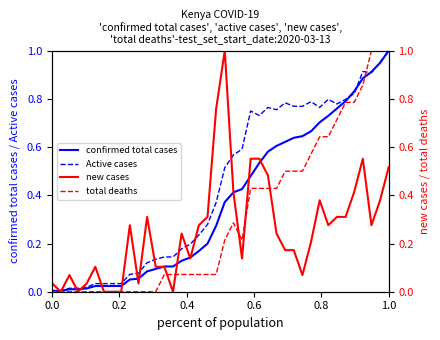

Is the value of Active cases at 13 greater than the value of total deaths at 14?

Yes